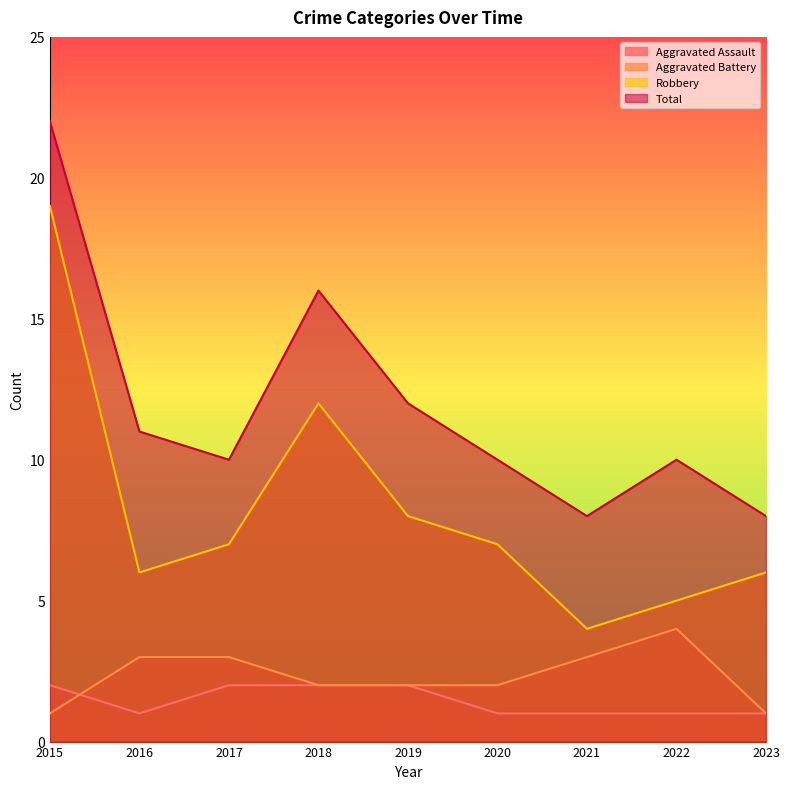

Reading left to right, transcribe all the data shown in this chart.

Aggravated Assault: 2015=2	2016=1	2017=2	2018=2	2019=2	2020=1	2021=1	2022=1	2023=1
Aggravated Battery: 2015=1	2016=3	2017=3	2018=2	2019=2	2020=2	2021=3	2022=4	2023=1
Robbery: 2015=19	2016=6	2017=7	2018=12	2019=8	2020=7	2021=4	2022=5	2023=6
Total: 2015=22	2016=11	2017=10	2018=16	2019=12	2020=10	2021=8	2022=10	2023=8